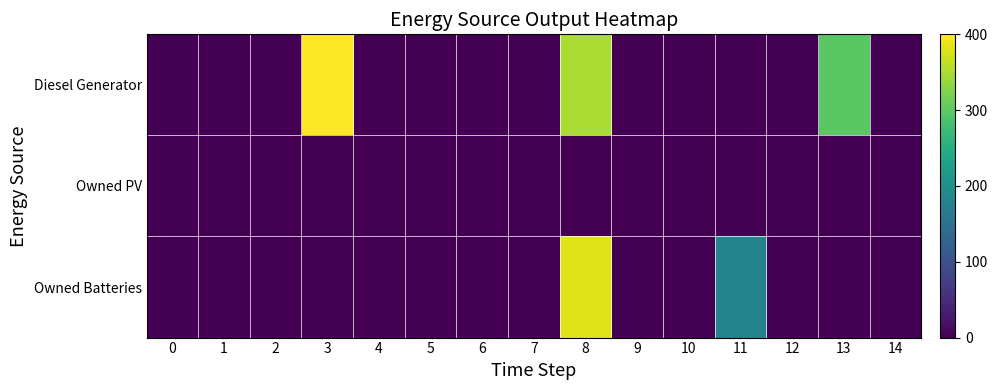

Reading left to right, what are all the values shown in this chart?

Diesel Generator: 0=0	1=0	2=0	3=400	4=0	5=0	6=0	7=0	8=349	9=0	10=0	11=0	12=0	13=298	14=0
Owned PV: 0=0	1=0	2=0	3=0	4=0	5=0	6=0	7=0	8=0	9=0	10=0	11=0	12=0	13=0	14=0
Owned Batteries: 0=0	1=0	2=0	3=0	4=0	5=0	6=0	7=0	8=381	9=0	10=0	11=181	12=0	13=0	14=0